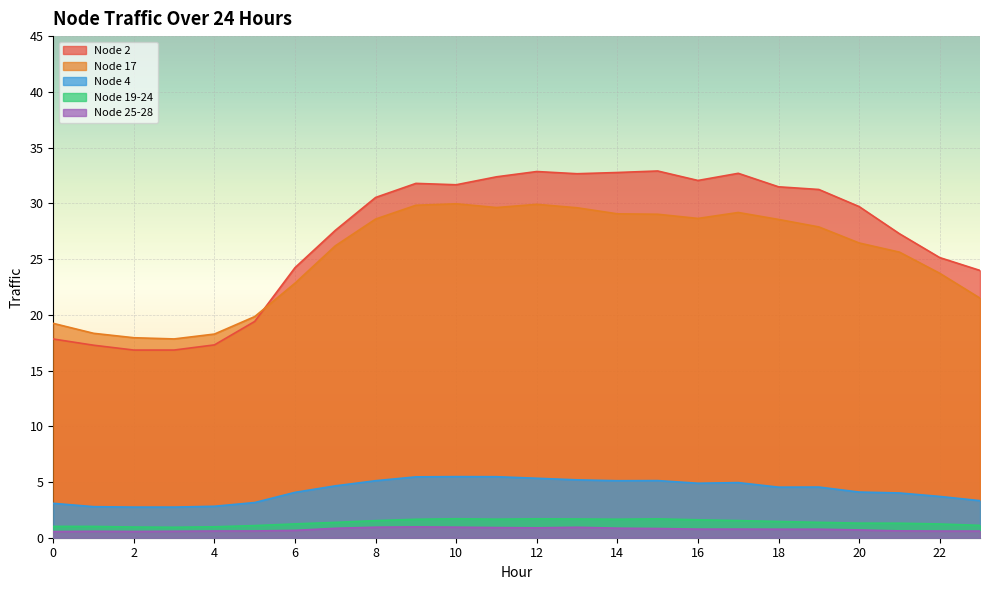

Count the number of data series in this chart.

5